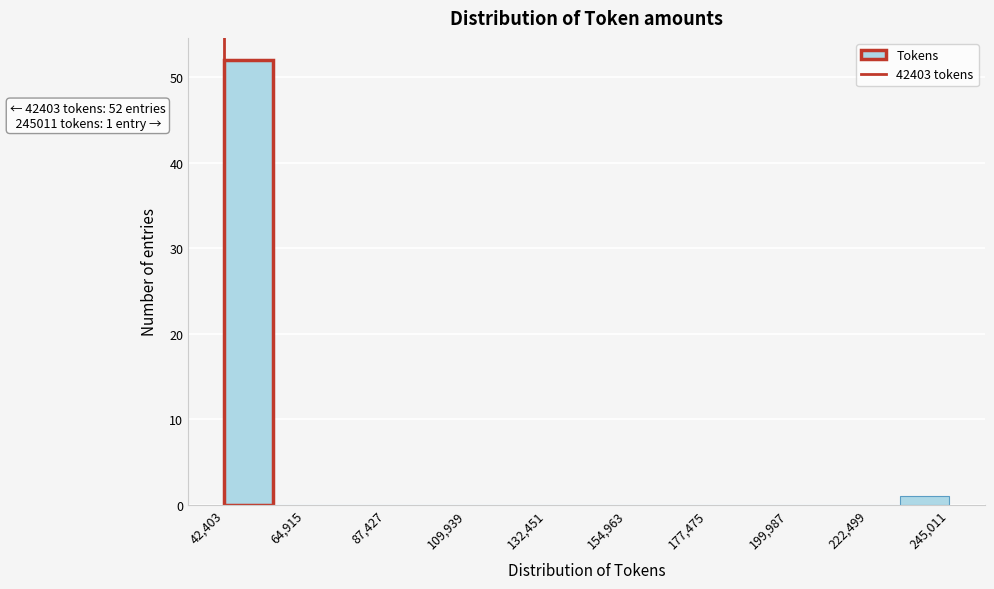

Around what value on the x-axis is the tallest bar? Give the approximate position of its centre, as read against the axis.

50000